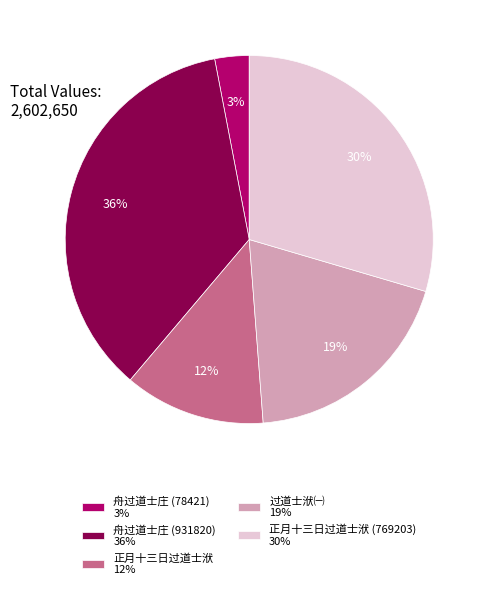

Is there a majority slice in this chart?

No